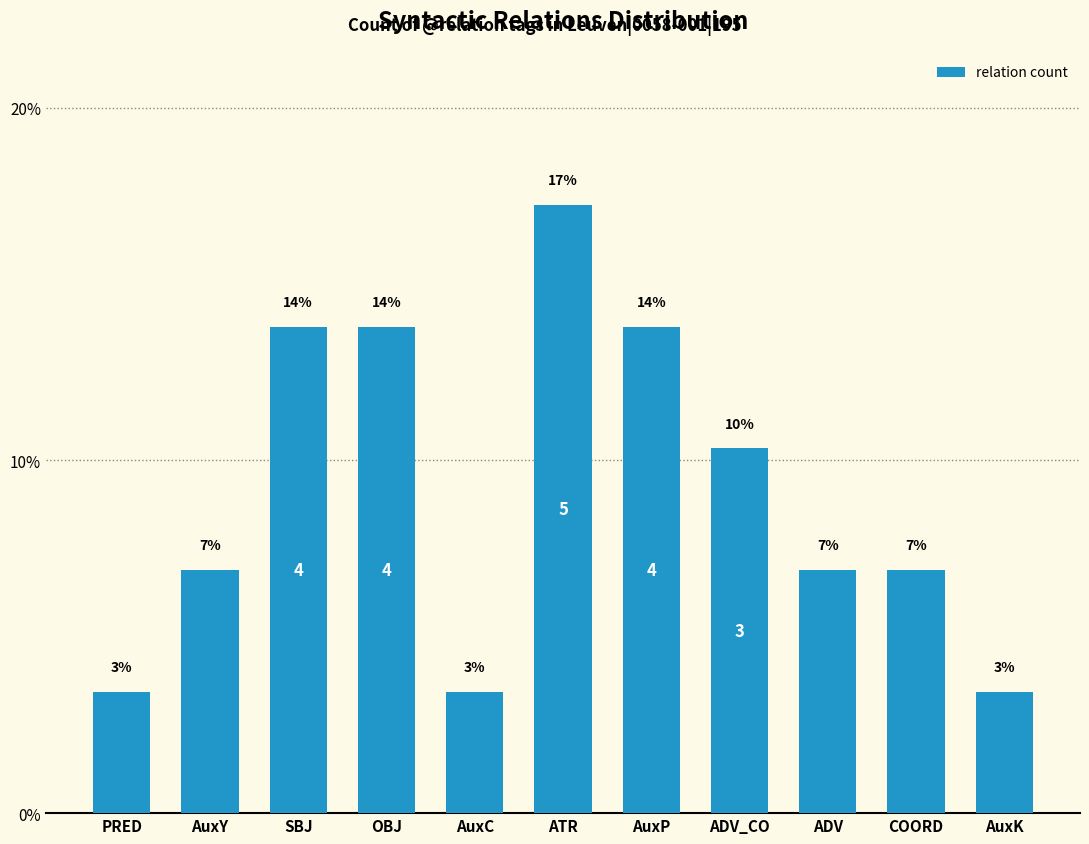

What is the value of the 8th bar from the left?

10.3